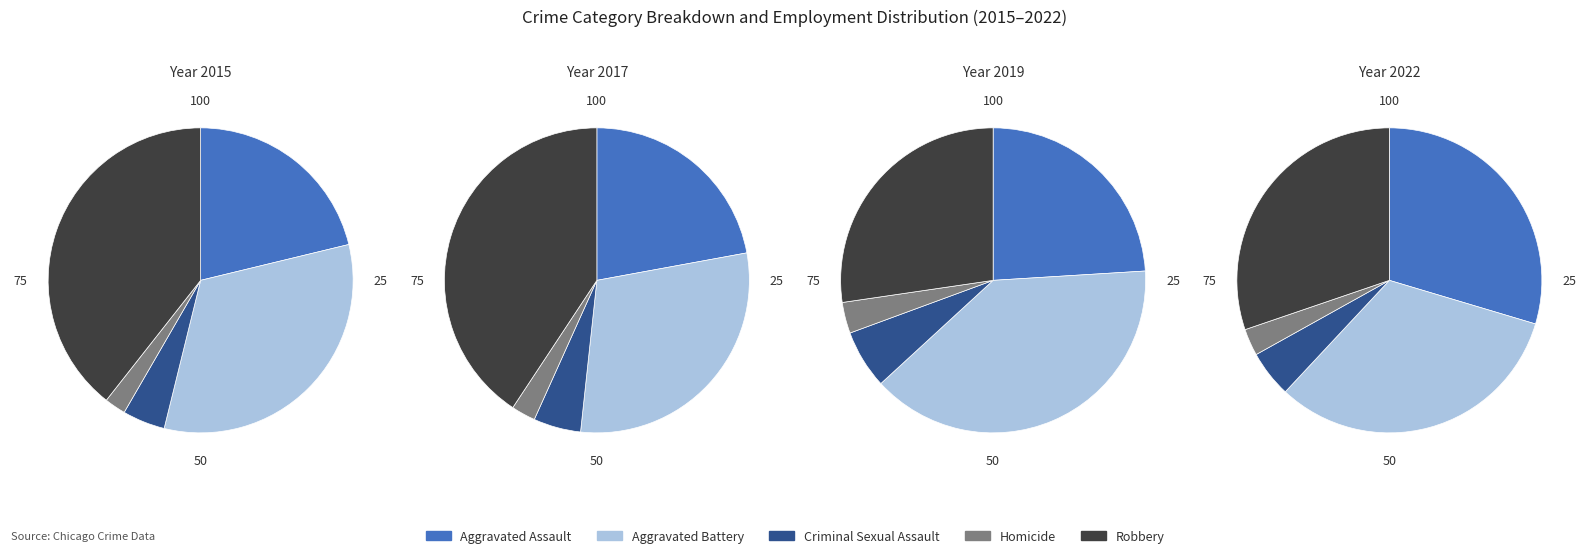

To the nearest percent, what is the average slice percentage?

20%